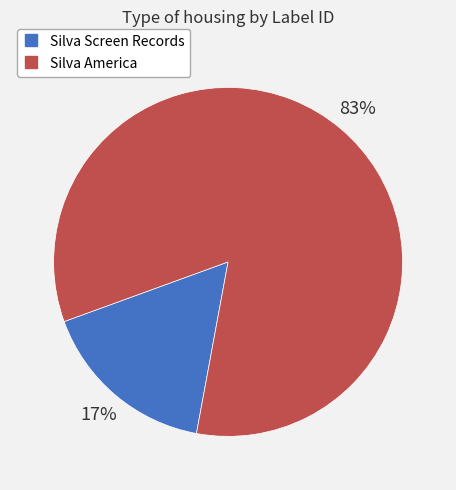

Is there a majority slice in this chart?

Yes